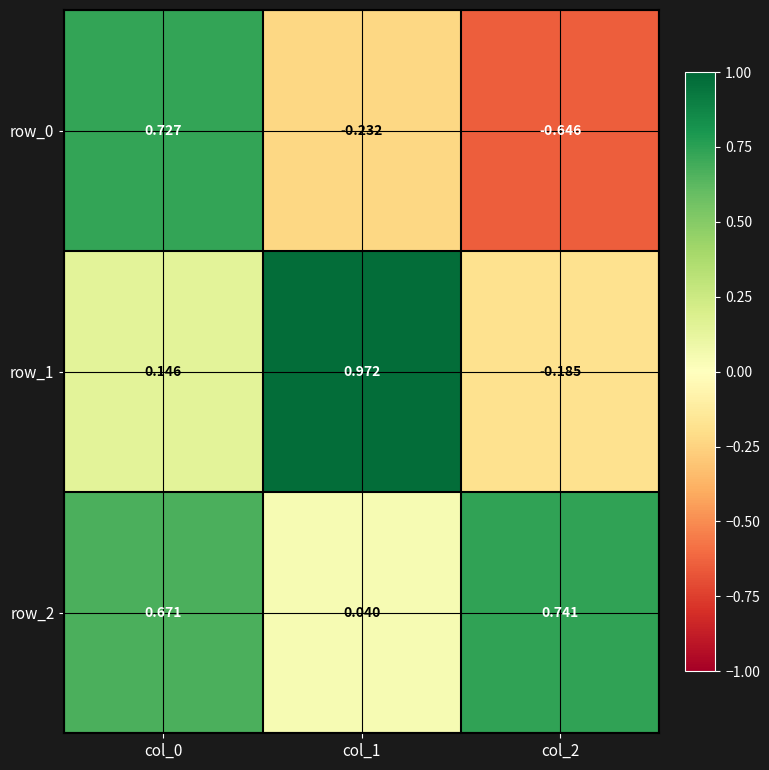

What is the difference between the row_1 values at col_0 and col_1?

0.8